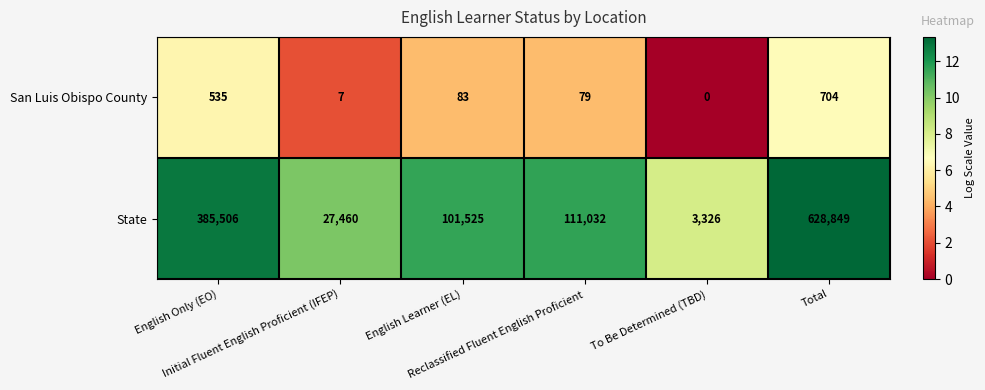

What is the average value of the State series?

209616